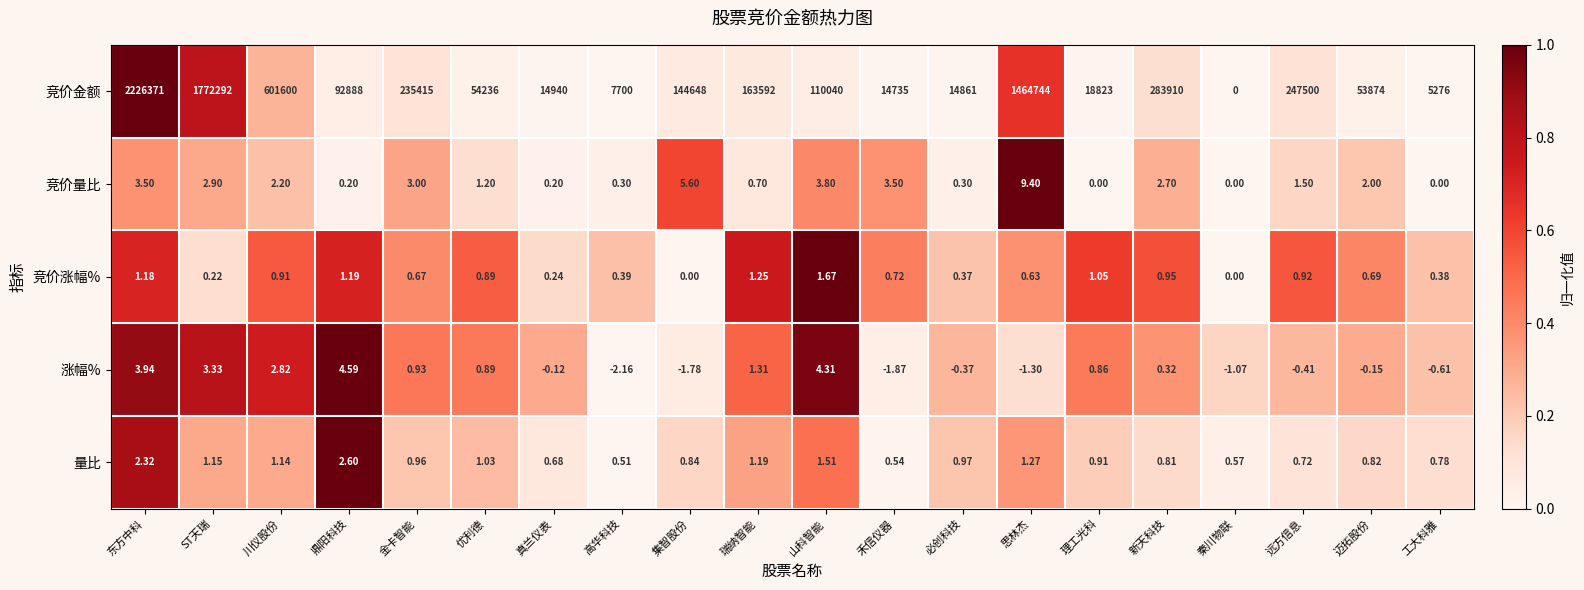

Rank the series at 高华科技 from highest to lowest value.

竞价金额, 量比, 竞价涨幅%, 竞价量比, 涨幅%